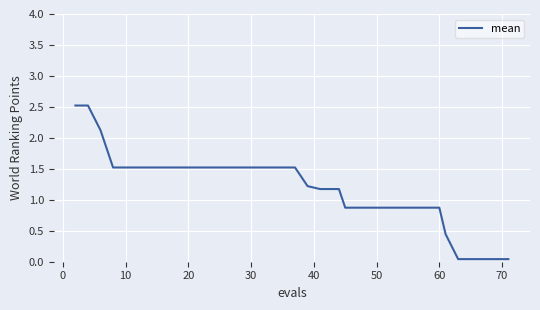

What is the difference between the maximum and minimum values?

2.5